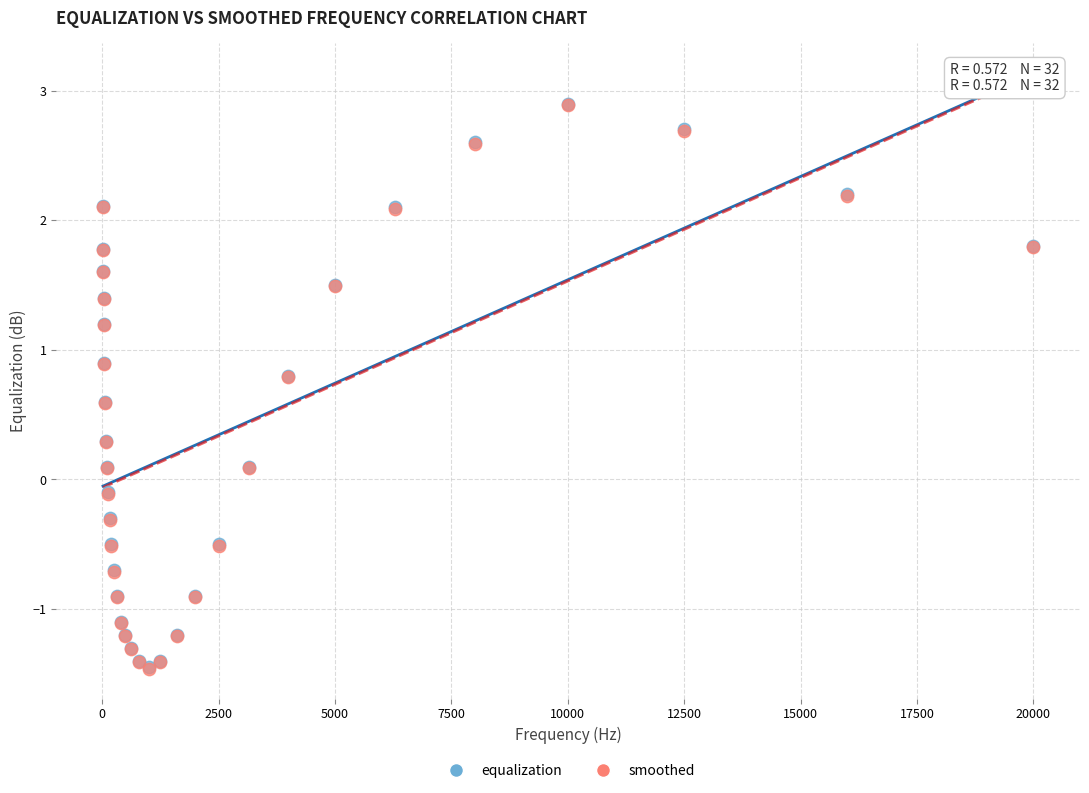

What are all the series names shown in the legend?

equalization, smoothed